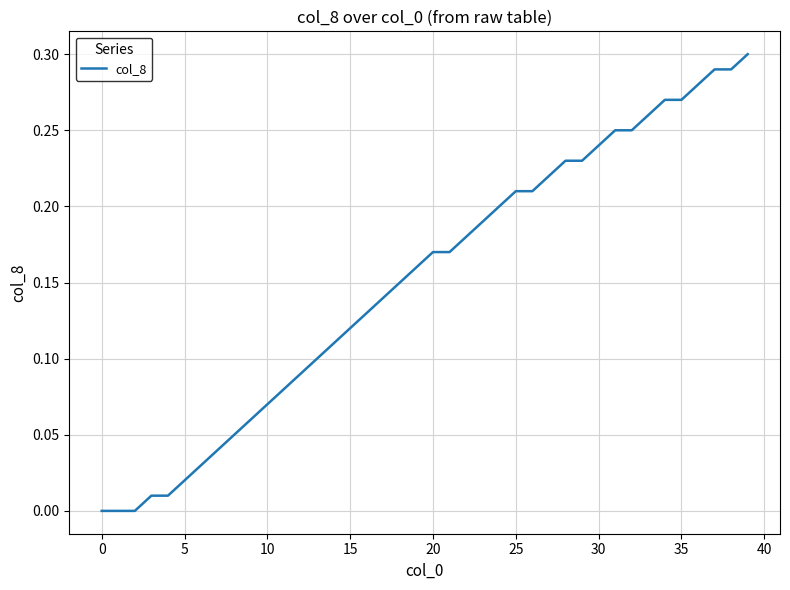

Is it true that the value at 0 is 0.0?

True